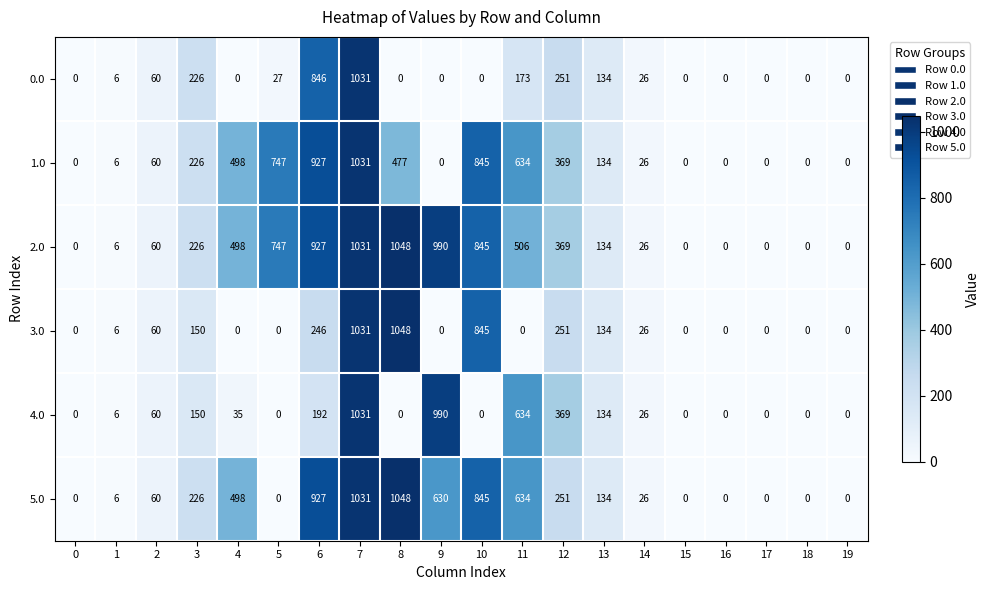

What is the difference between the maximum and second lowest values in the 5.0 series?

1048